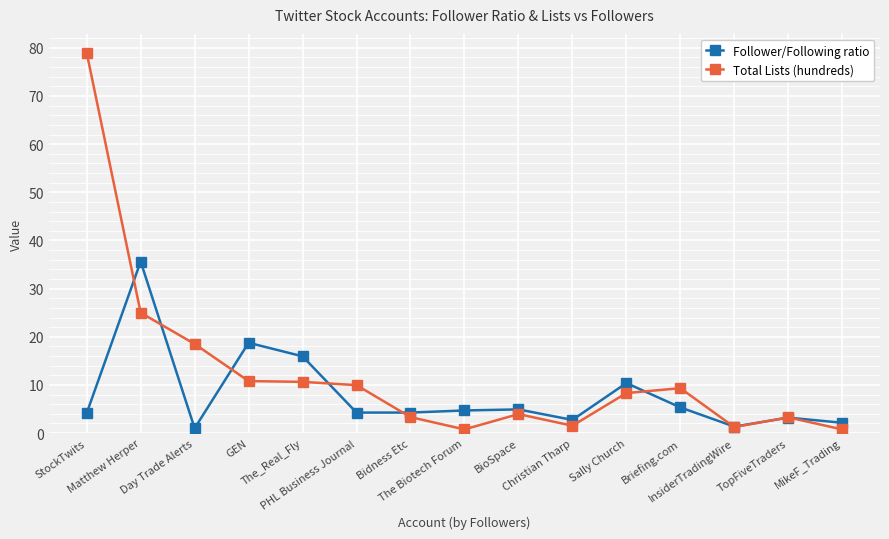

Between StockTwits and MikeF_Trading, which series saw the biggest shift?

Total Lists (hundreds)